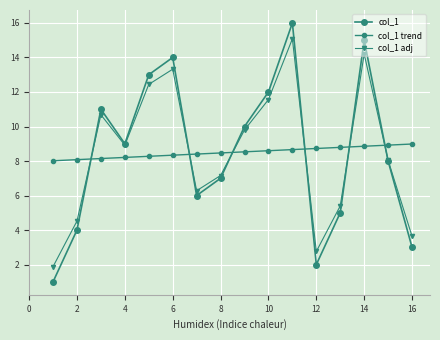

How many lines are shown in the chart?

3